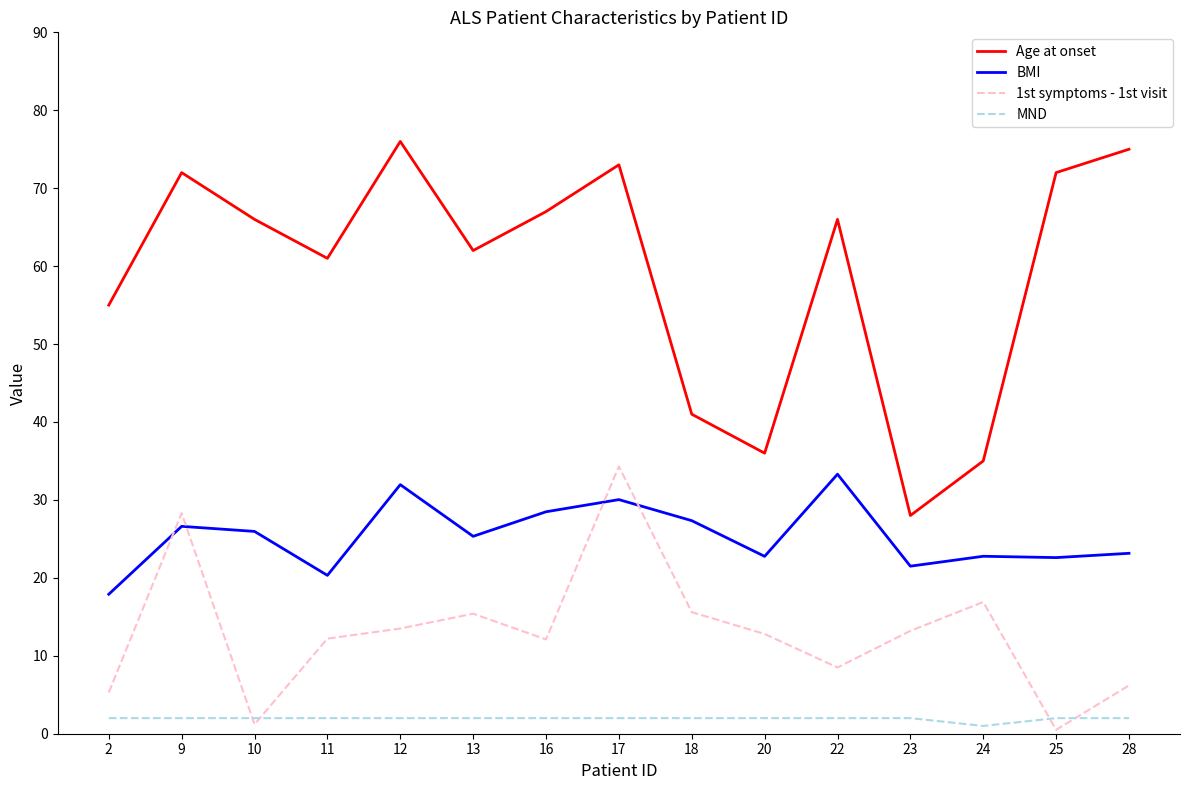

What are all the series names shown in the legend?

Age at onset, BMI, 1st symptoms - 1st visit, MND